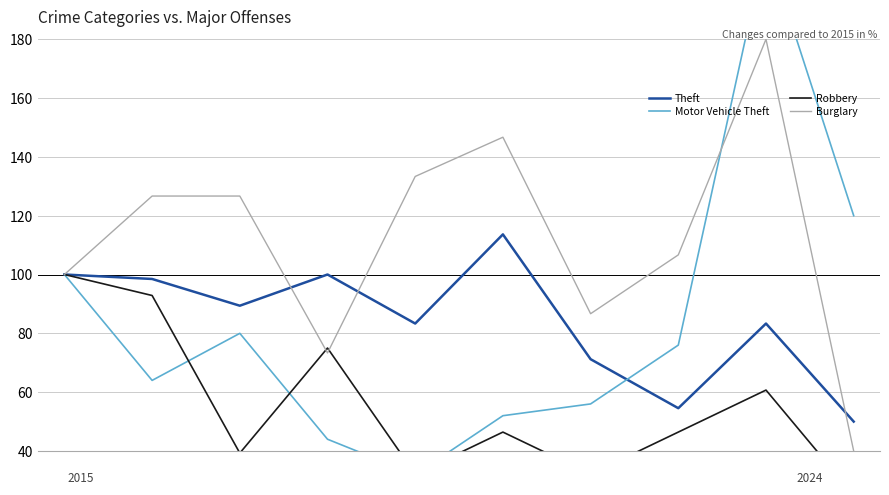

Is the value of Motor Vehicle Theft at 9 greater than the value of Burglary at 8?

No